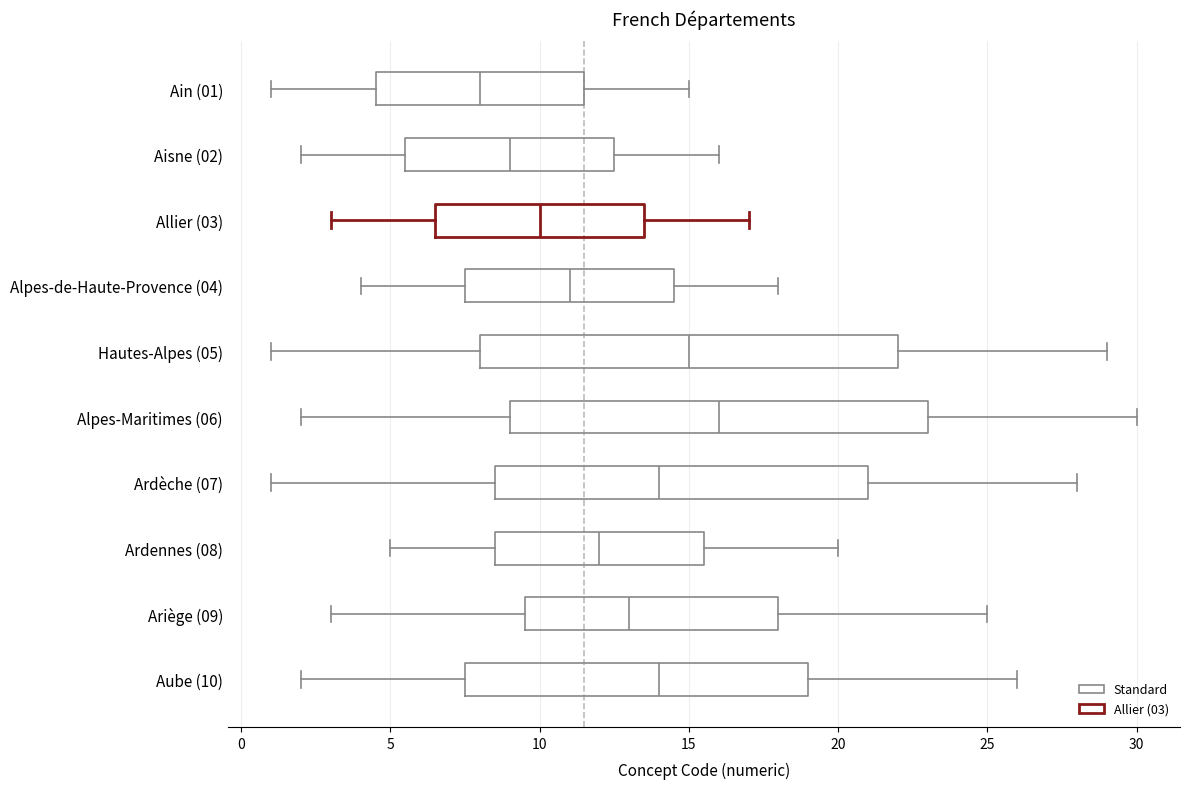

Reading bottom to top, transcribe this box plot: for each box, give where its median line is, the range the box spans, and where its two whiskers end, as read against the x-axis. The values are not printed on the chart, so give them approximately, as read against the axis.

Aube (10): median 14.0, box 7.5 to 19.0, whiskers 2.0 to 26.0
Ariège (09): median 13.0, box 9.5 to 18.0, whiskers 3.0 to 25.0
Ardennes (08): median 12.0, box 8.5 to 15.5, whiskers 5.0 to 20.0
Ardèche (07): median 14.0, box 8.5 to 21.0, whiskers 1.0 to 28.0
Alpes-Maritimes (06): median 16.0, box 9.0 to 23.0, whiskers 2.0 to 30.0
Hautes-Alpes (05): median 15.0, box 8.0 to 22.0, whiskers 1.0 to 29.0
Alpes-de-Haute-Provence (04): median 11.0, box 7.5 to 14.5, whiskers 4.0 to 18.0
Allier (03): median 10.0, box 6.5 to 13.5, whiskers 3.0 to 17.0
Aisne (02): median 9.0, box 5.5 to 12.5, whiskers 2.0 to 16.0
Ain (01): median 8.0, box 4.5 to 11.5, whiskers 1.0 to 15.0